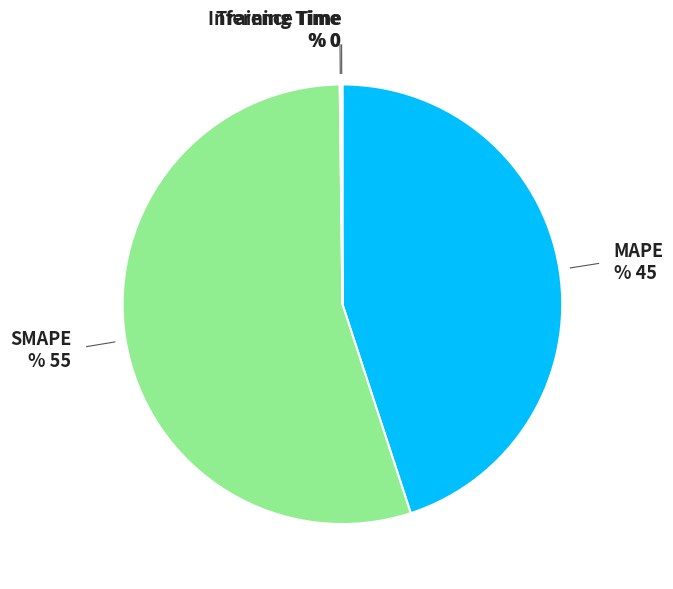

Does any single category account for the majority?

Yes